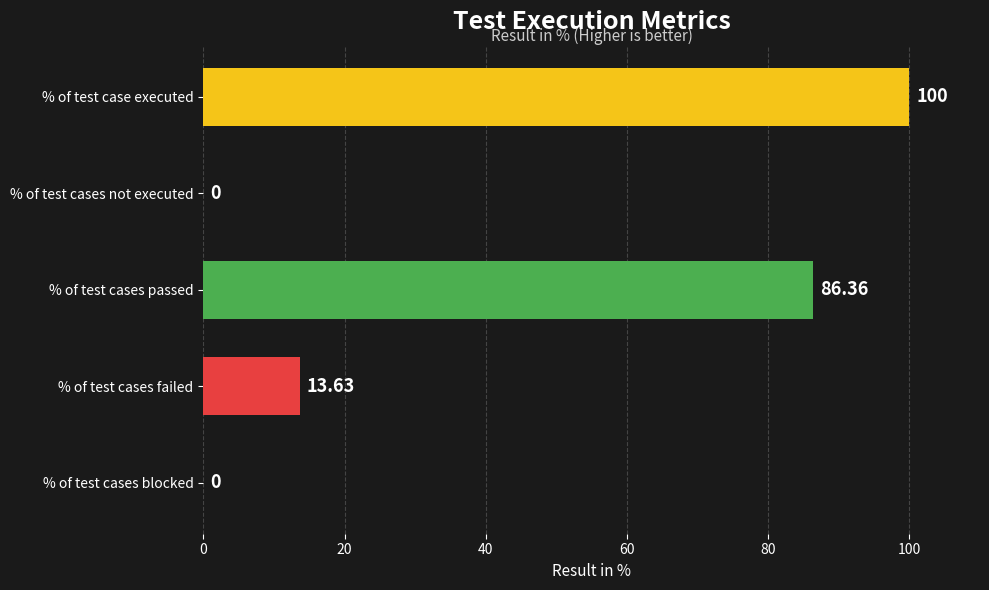

How many categories are shown in the chart?

5